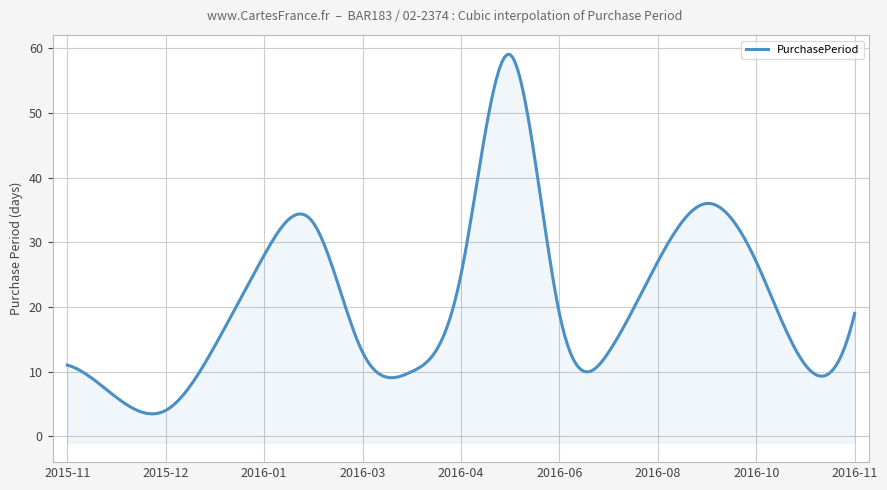

What position from the left is 2015-11-30?

2